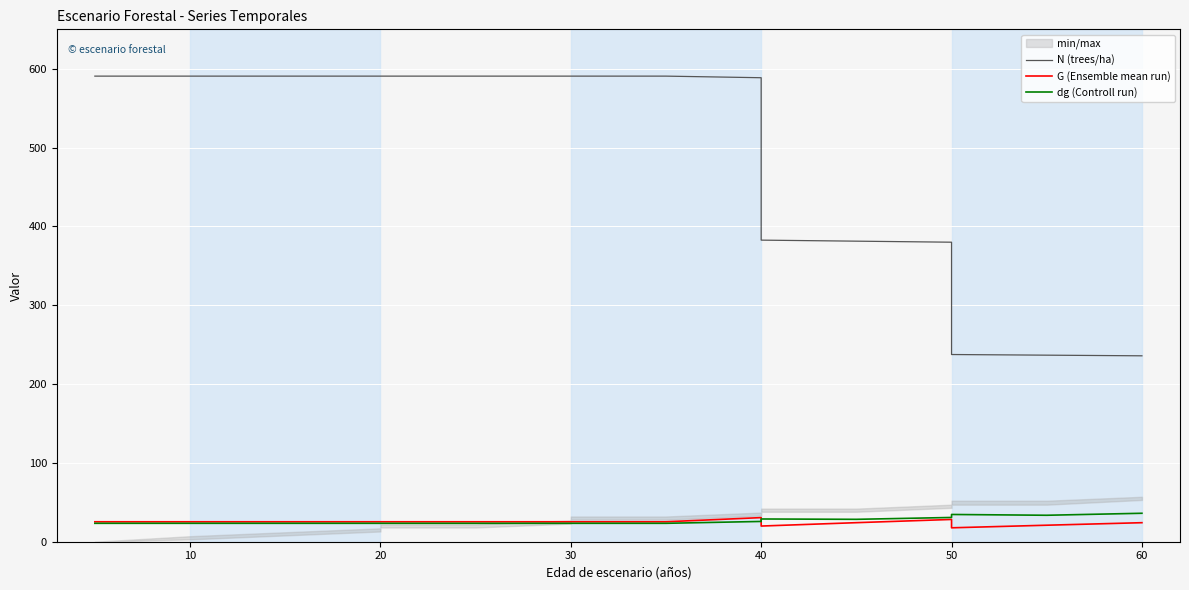

How many data points does each series have?

17